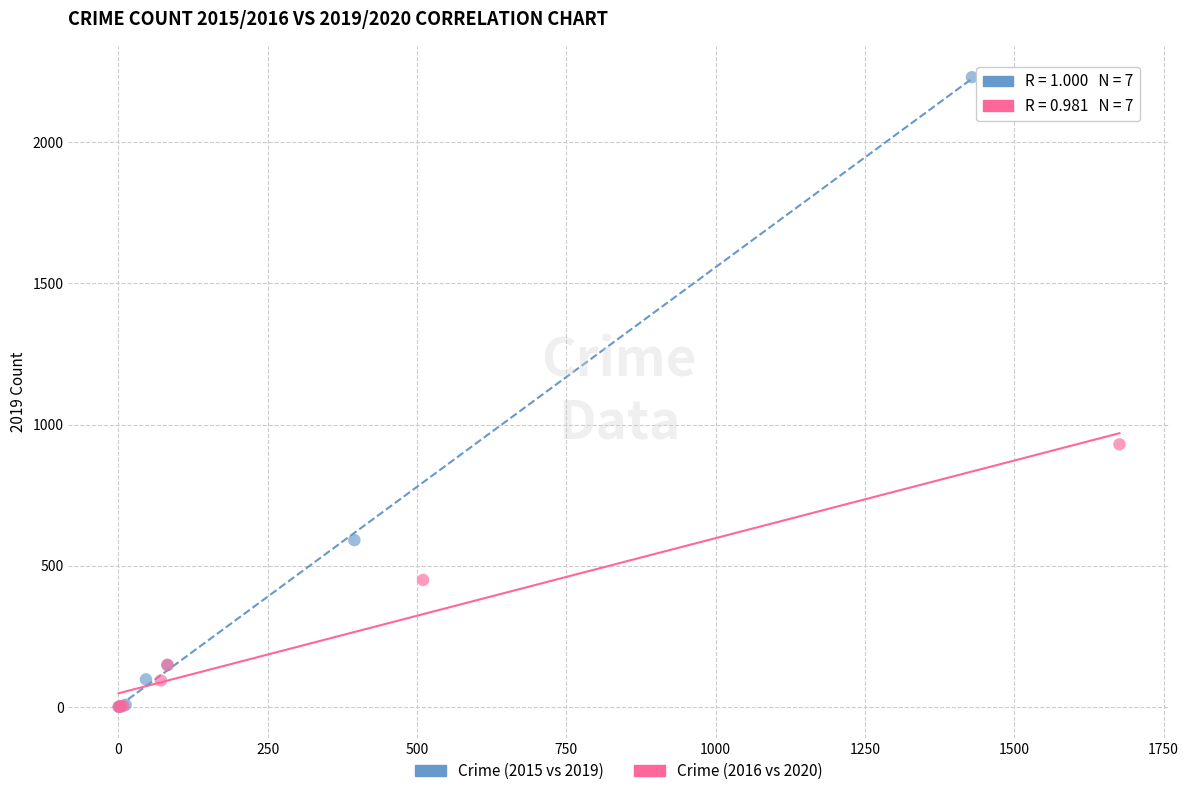

Which series contains the highest Y value?

Crime (2015 vs 2019)